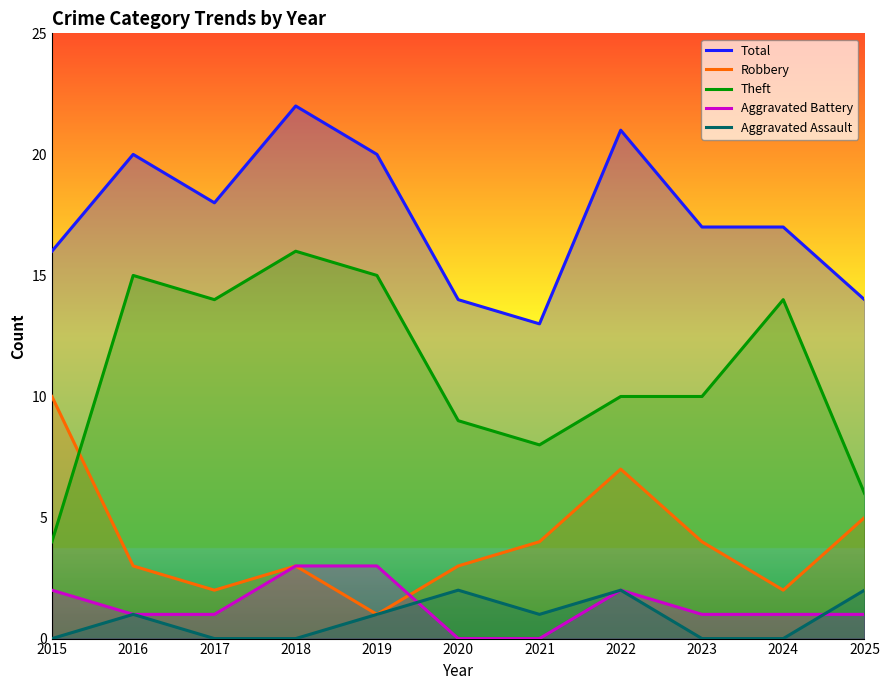

True or false: Robbery and Total cross at least once.

False